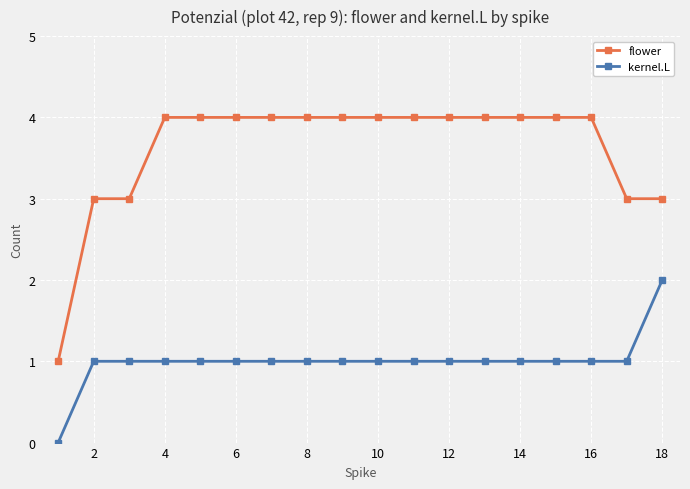

What is the difference between the maximum and minimum values in the flower series?

3